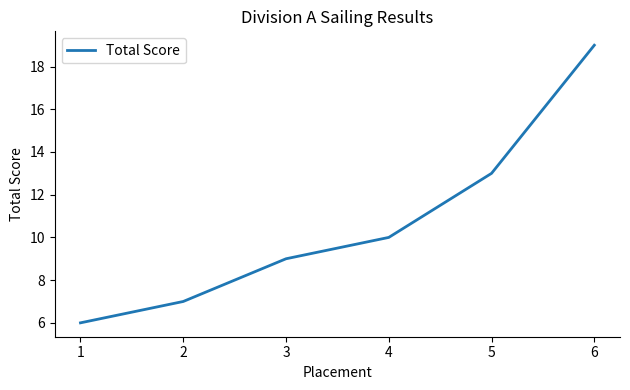

What is the difference between the second highest and second lowest values?

6